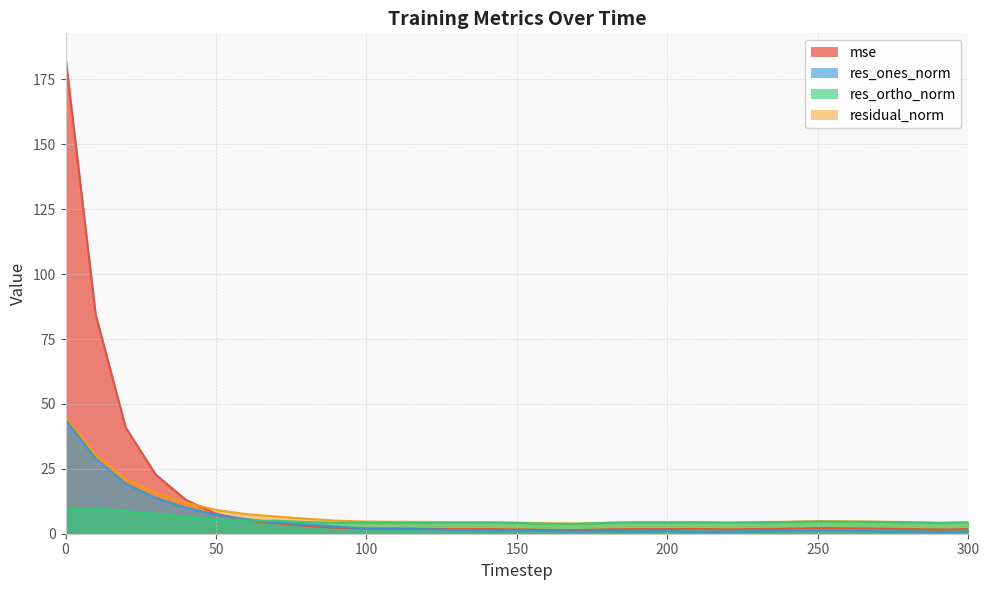

What are all the series names shown in the legend?

mse, res_ones_norm, res_ortho_norm, residual_norm